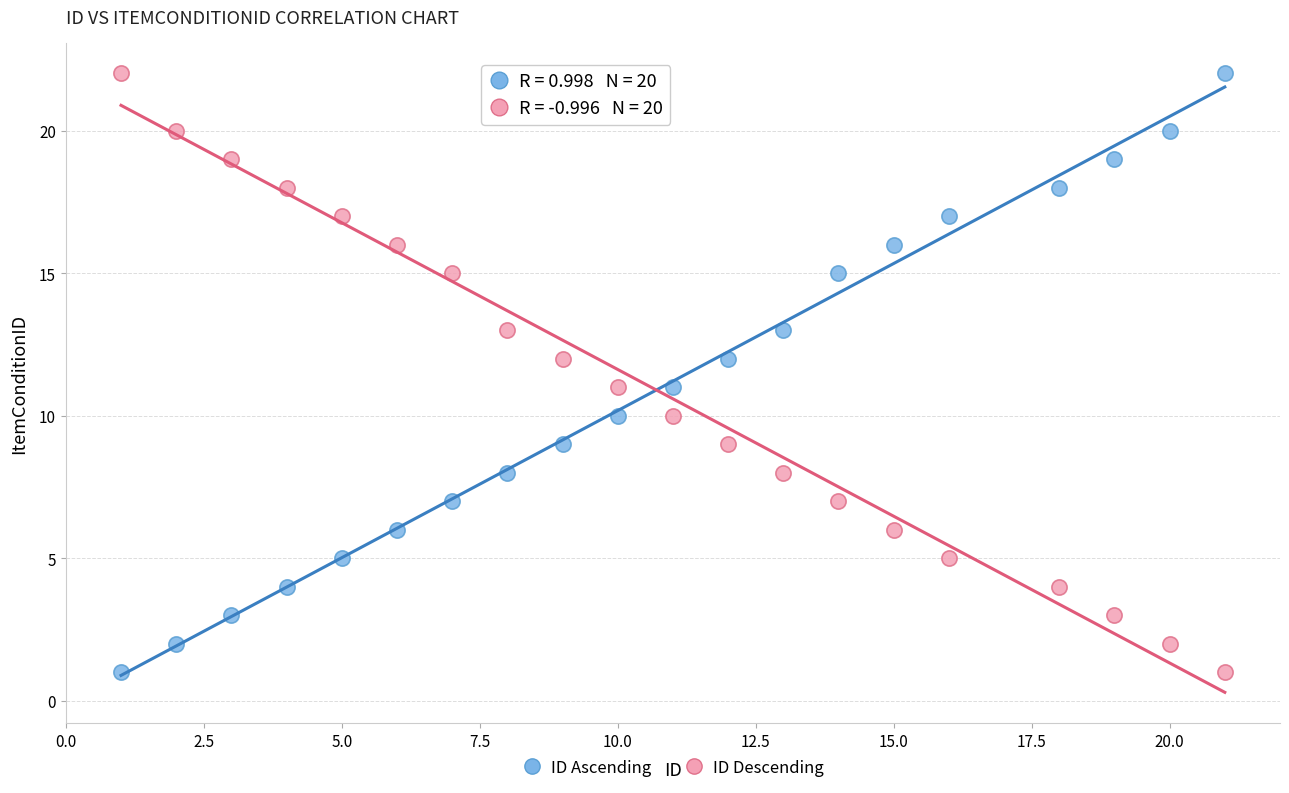

Across all data points, what is the range of X values (max minus min)?

20